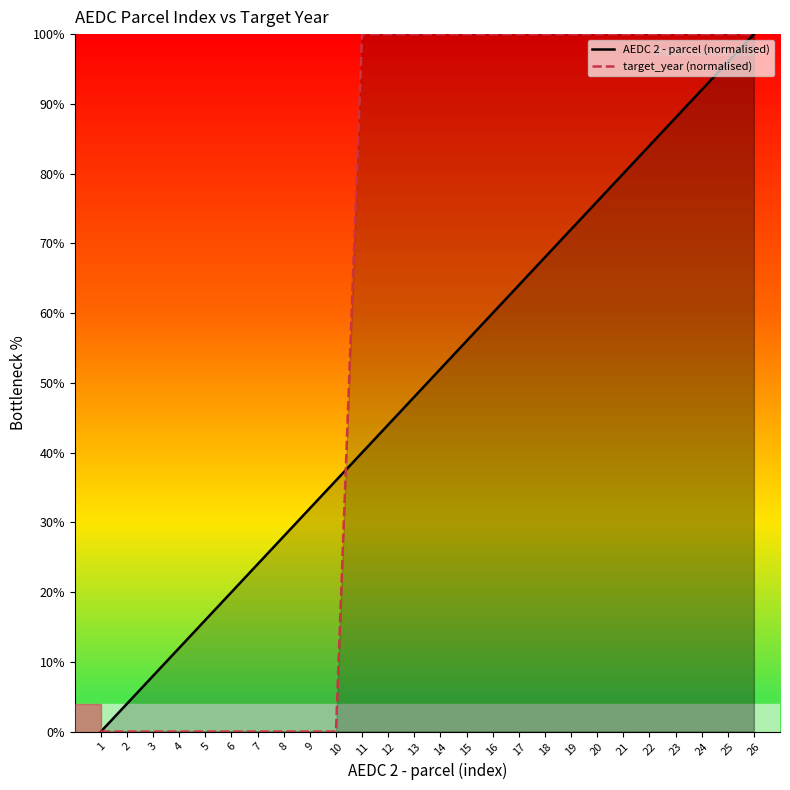

At how many categories does at least one series exceed 63?

16